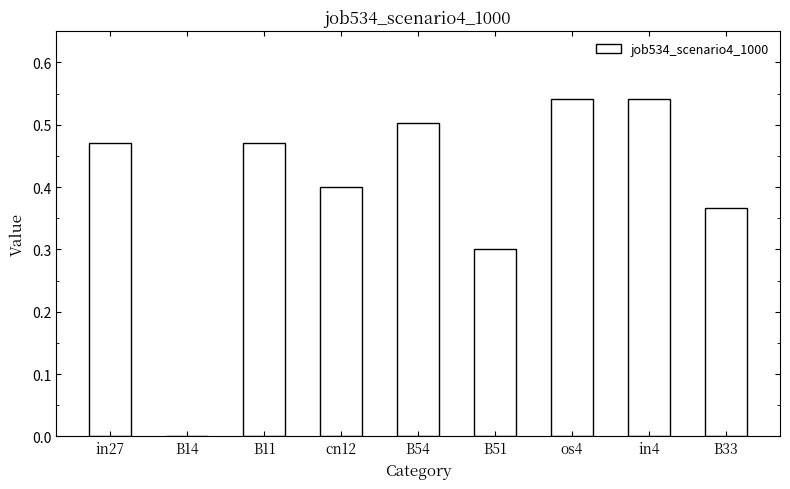

The chart shows a value of 0.5 at B33. True or false?

False